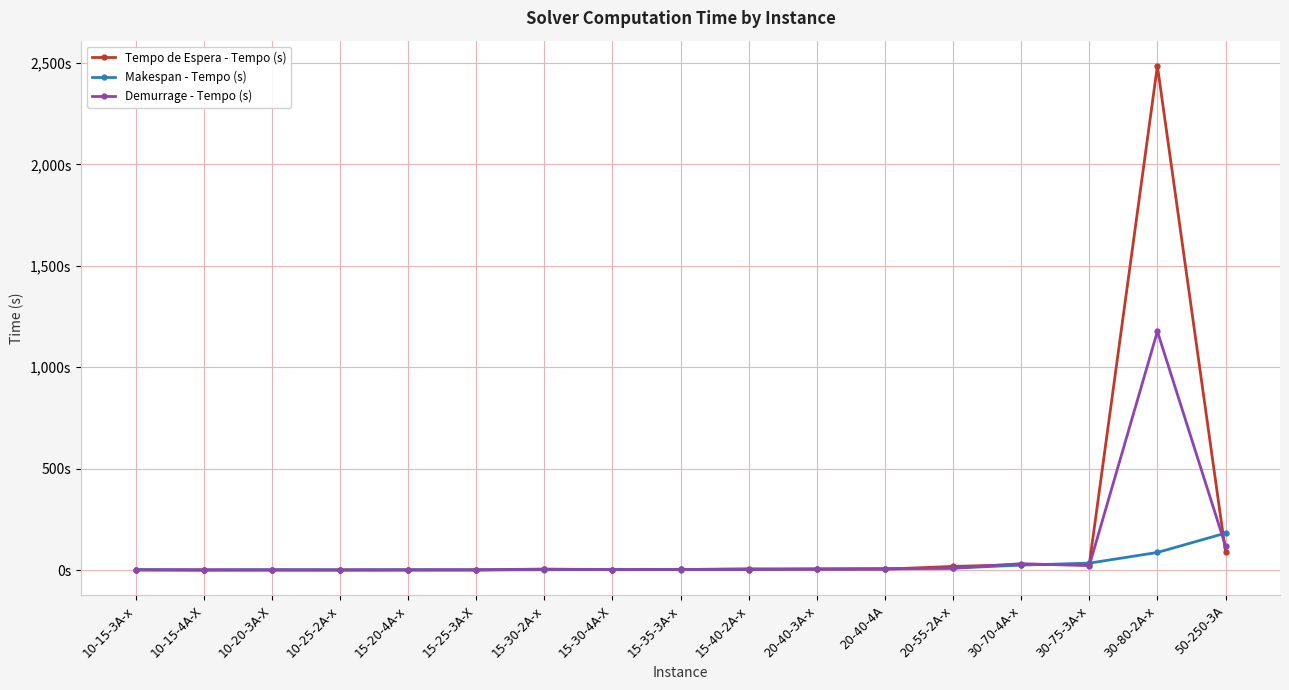

List the series in order of their peak value, lowest first.

Makespan - Tempo (s), Demurrage - Tempo (s), Tempo de Espera - Tempo (s)